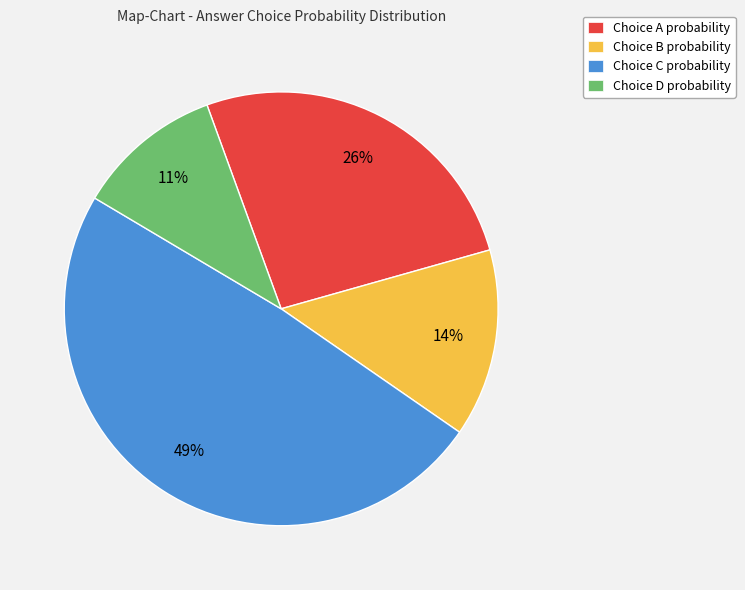

Is there a majority slice in this chart?

No